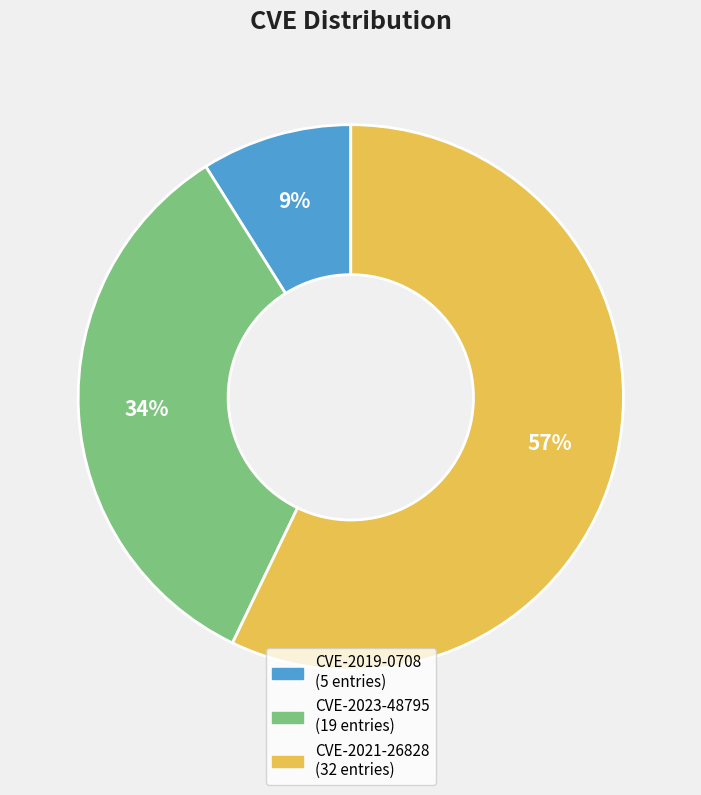

To the nearest percent, what is the difference between the largest and smallest slice percentages?

48%